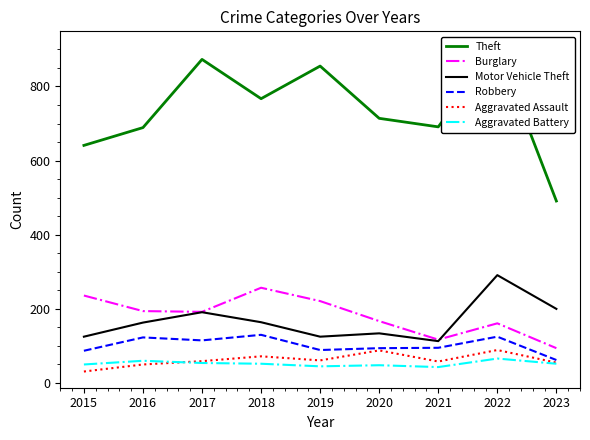

What are all the series names shown in the legend?

Theft, Burglary, Motor Vehicle Theft, Robbery, Aggravated Assault, Aggravated Battery